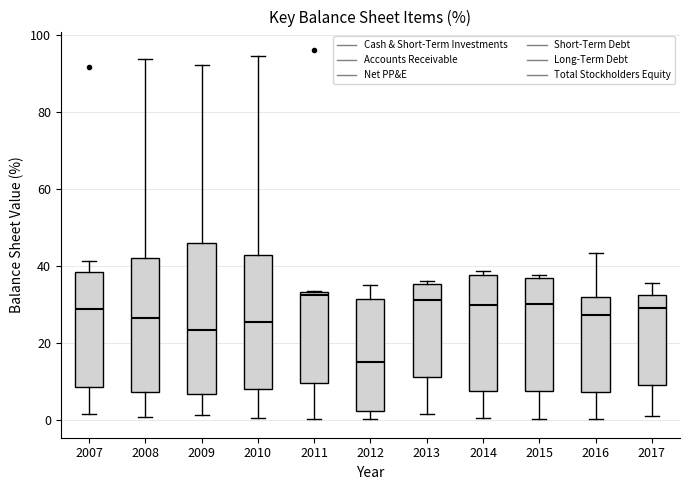

Where does the upper whisker of the box at x = 2010 end on the y-axis? The values are not printed on the chart, so give them approximately, as read against the axis.

94